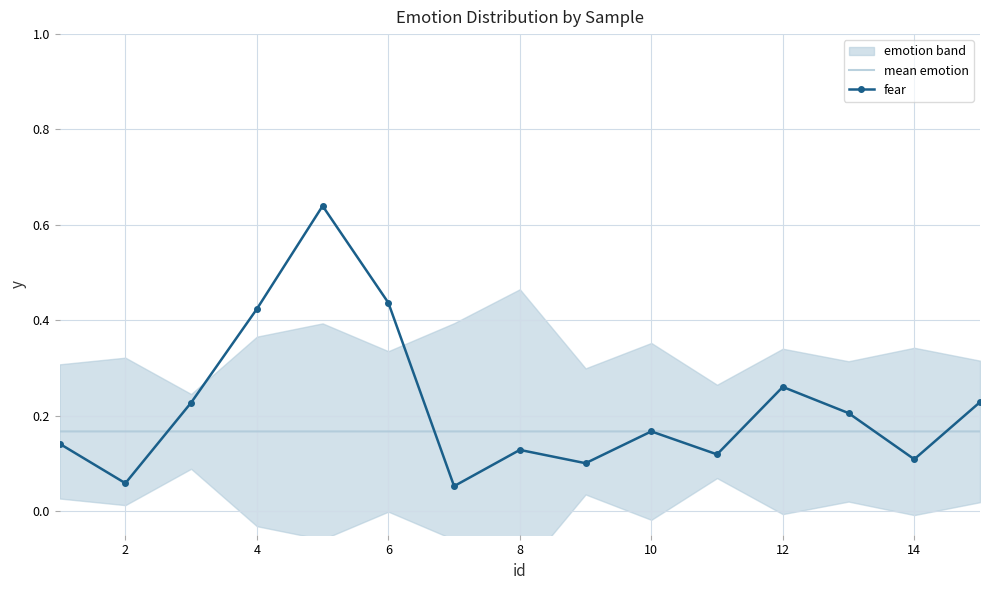

True or false: fear has a value of 0.1 at 6.

False